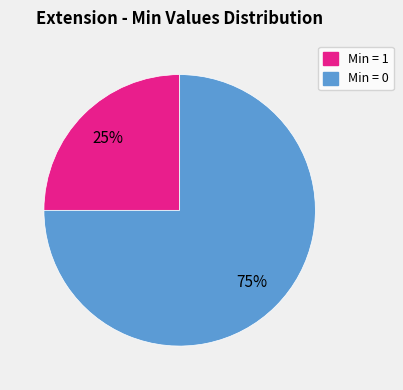

Is there a majority slice in this chart?

Yes